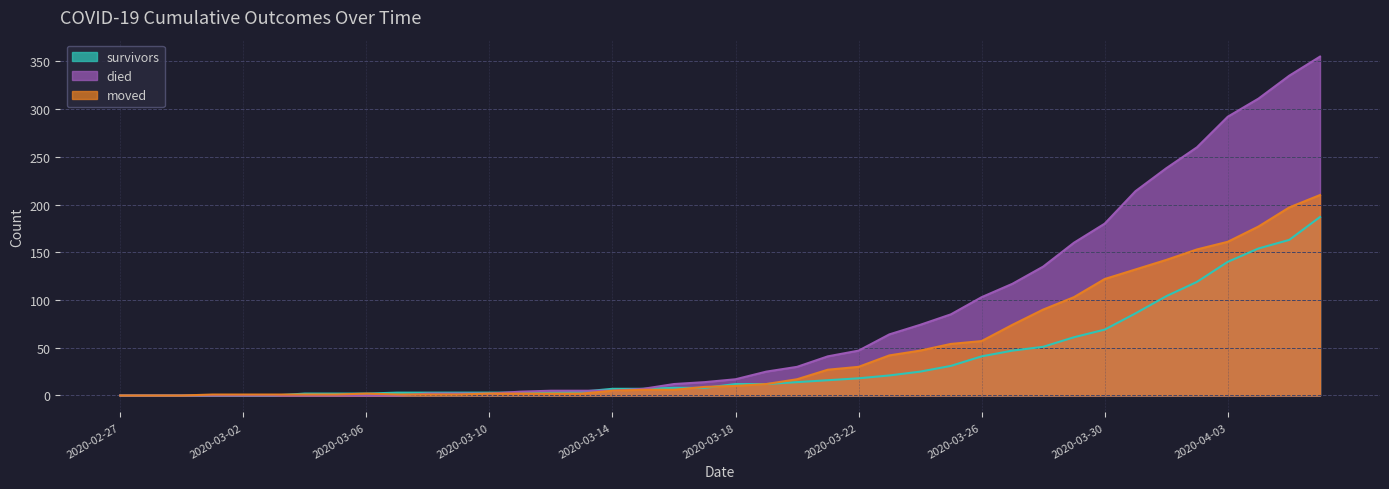

At how many categories does at least one series exceed 22?

19